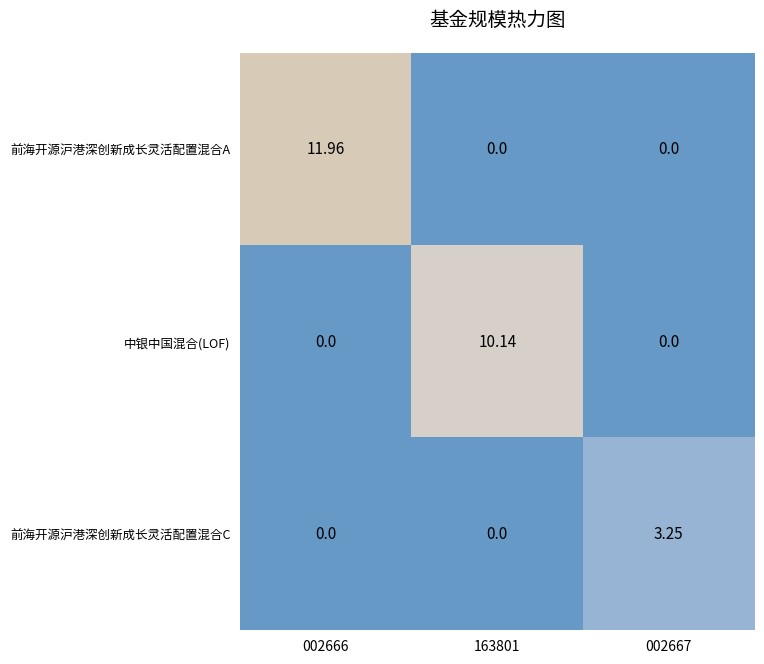

Which series has the largest total across all categories?

前海开源沪港深创新成长灵活配置混合A